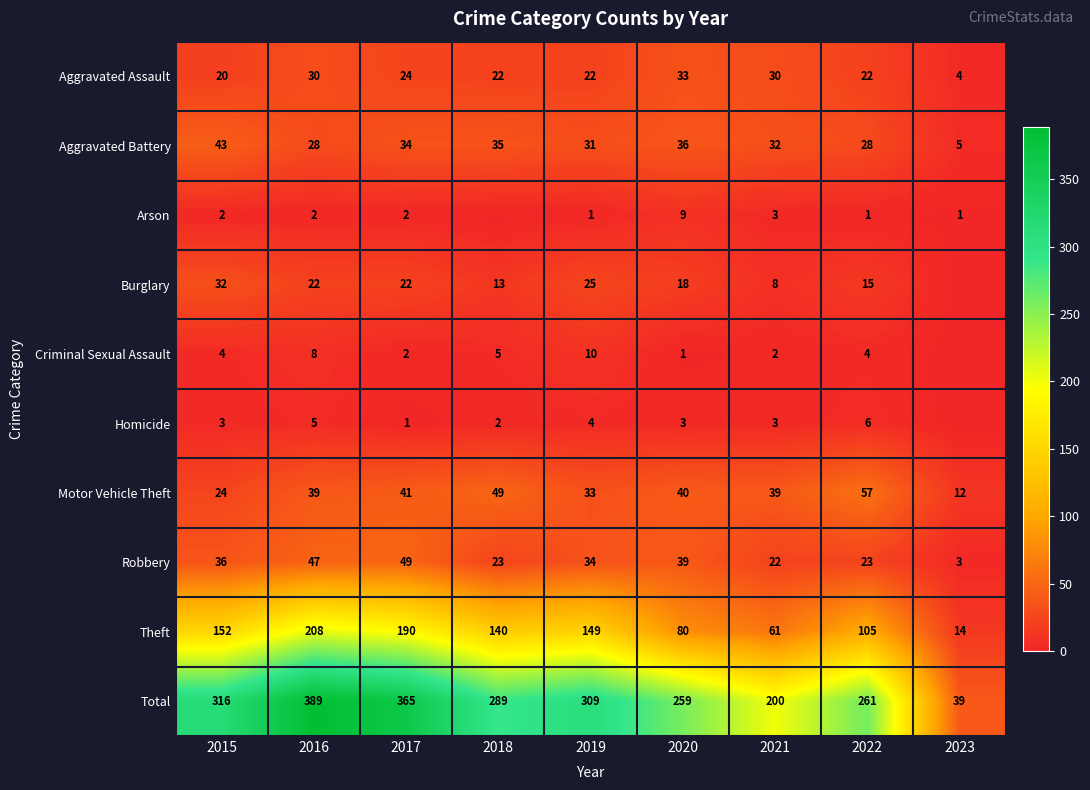

Which category has the lowest value in the Motor Vehicle Theft series?

2023